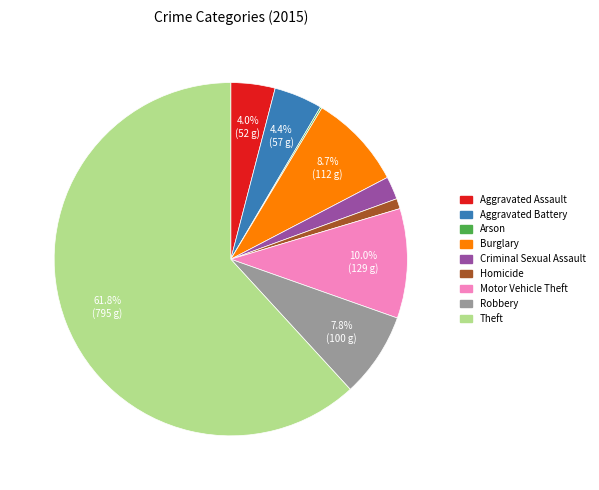

The Burglary slice represents 16% of the pie. True or false?

False